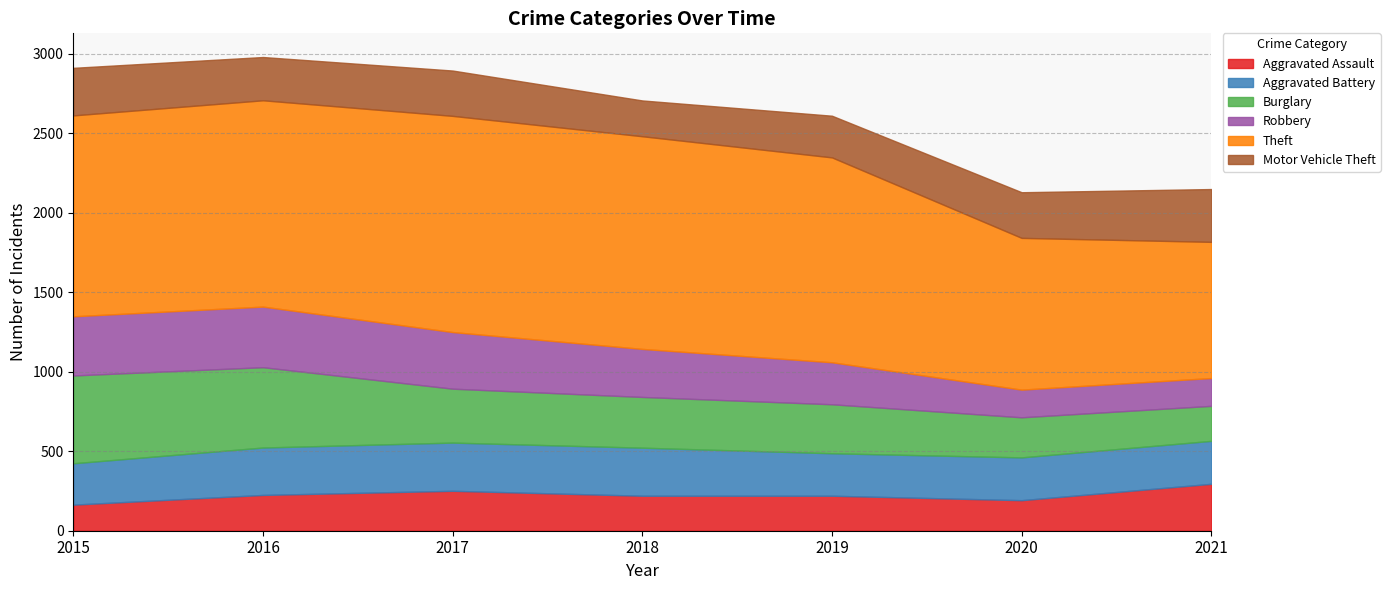

Reading right to left, list all the values displayed in this chart.

Aggravated Assault: 295	192	220	220	251	225	164
Aggravated Battery: 270	269	267	302	303	298	260
Burglary: 220	252	308	319	339	505	552
Robbery: 175	174	264	302	356	381	372
Theft: 856	954	1288	1337	1359	1297	1263
Motor Vehicle Theft: 332	287	262	225	285	272	299